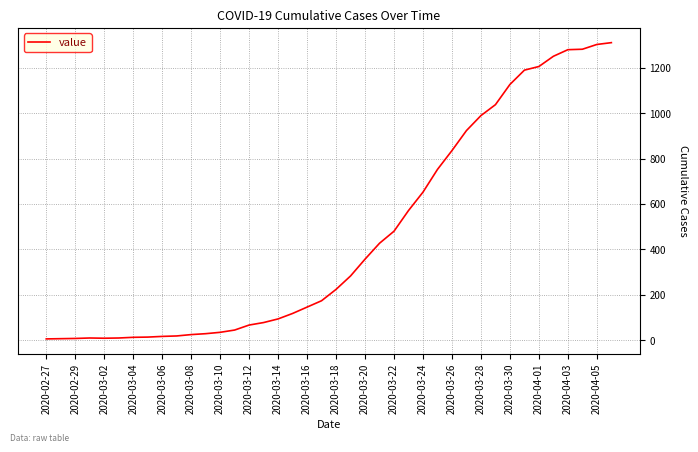

What is the greatest value displayed?

1310